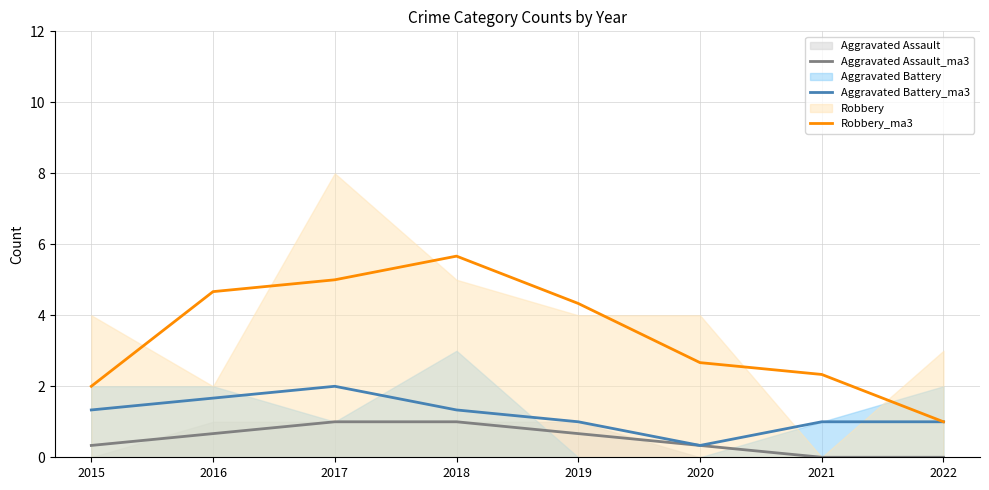

Which has a higher value, 2018 or 2021?

2018